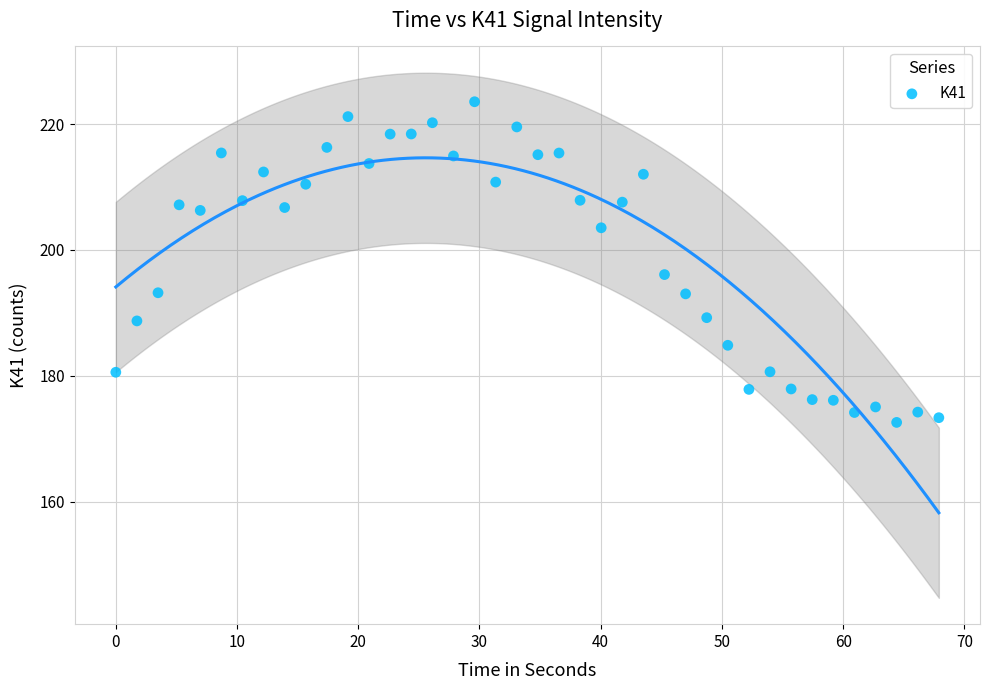

What Y value in the scatter plot is closest to 198?

196.1